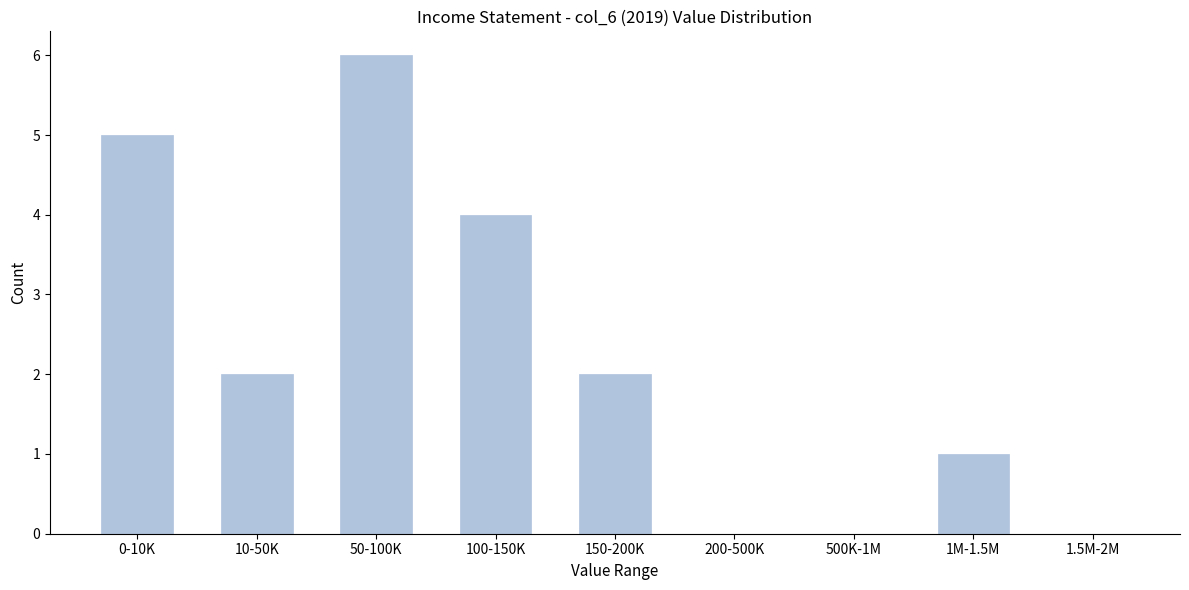

Reading right to left, transcribe all the data shown in this chart.

1.5M-2M=0	1M-1.5M=1	500K-1M=0	200-500K=0	150-200K=2	100-150K=4	50-100K=6	10-50K=2	0-10K=5